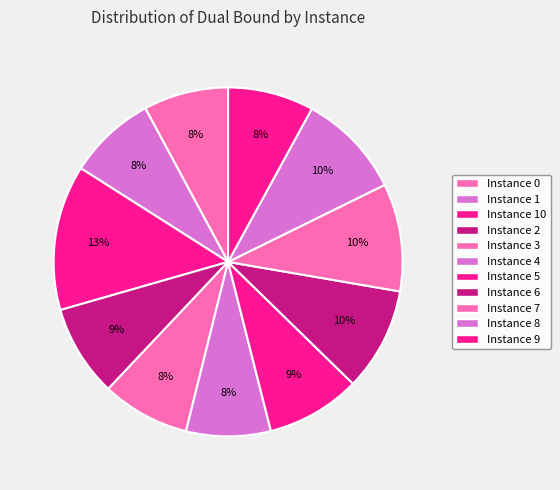

Rank the categories by value from lowest to highest.

4, 0, 9, 1, 3, 2, 5, 6, 8, 7, 10